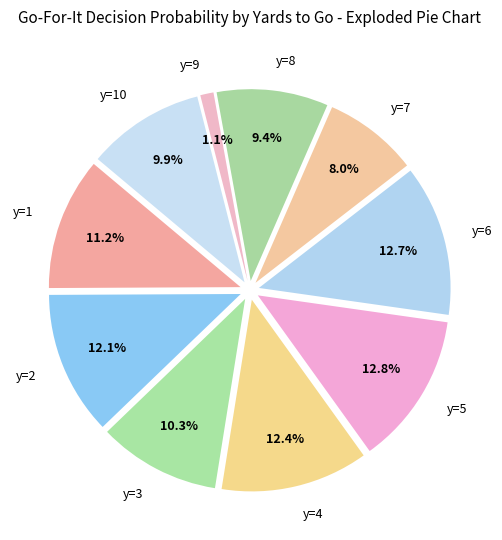

Between y=4 and y=2, which is larger?

y=4